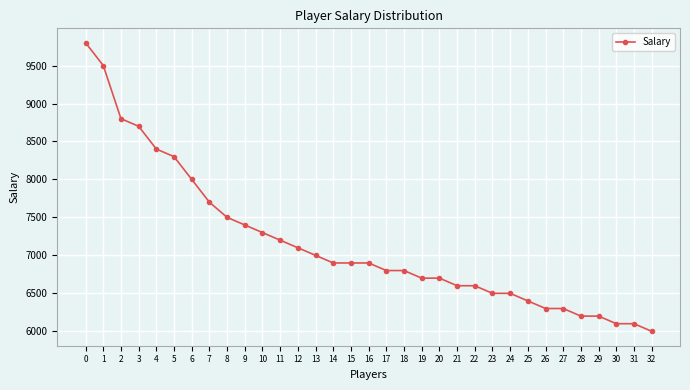

What is the change in value from 3 to 16?

-1800